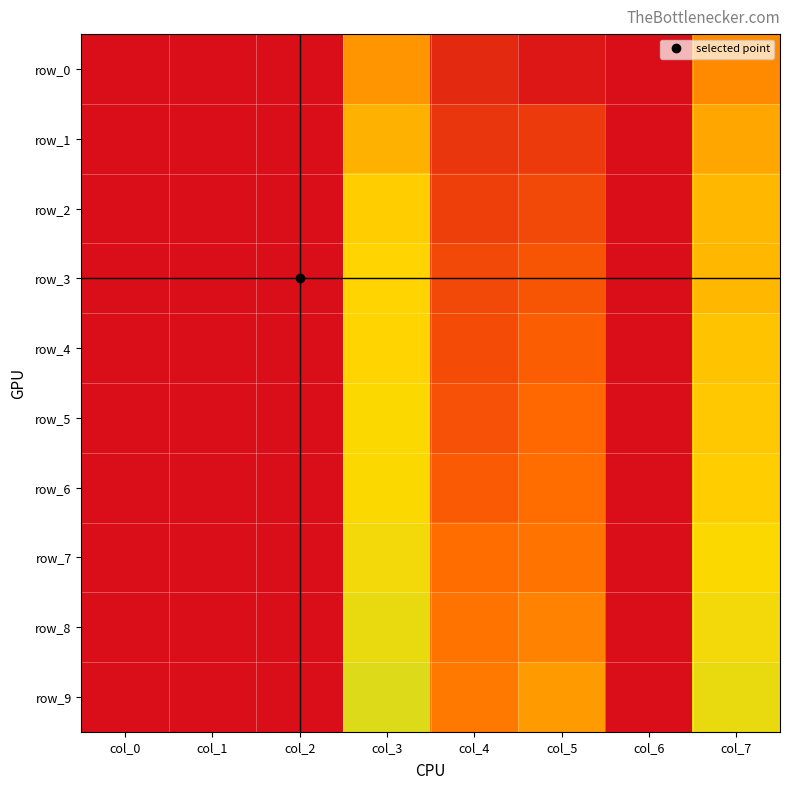

Is the value of row_6 at col_6 greater than the value of row_7 at col_5?

No